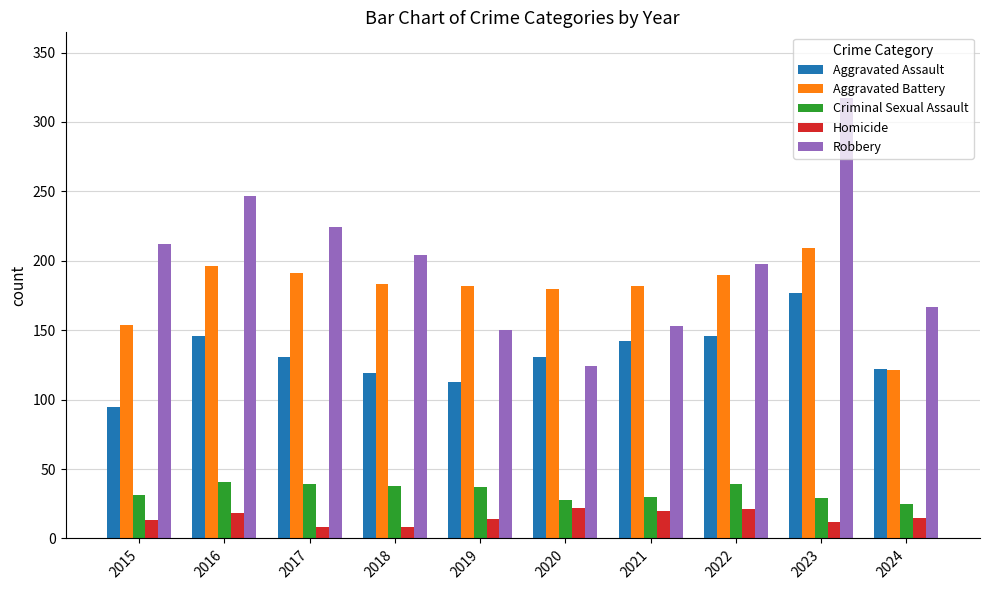

Is the value of Aggravated Battery at 2016 greater than the value of Robbery at 2021?

Yes